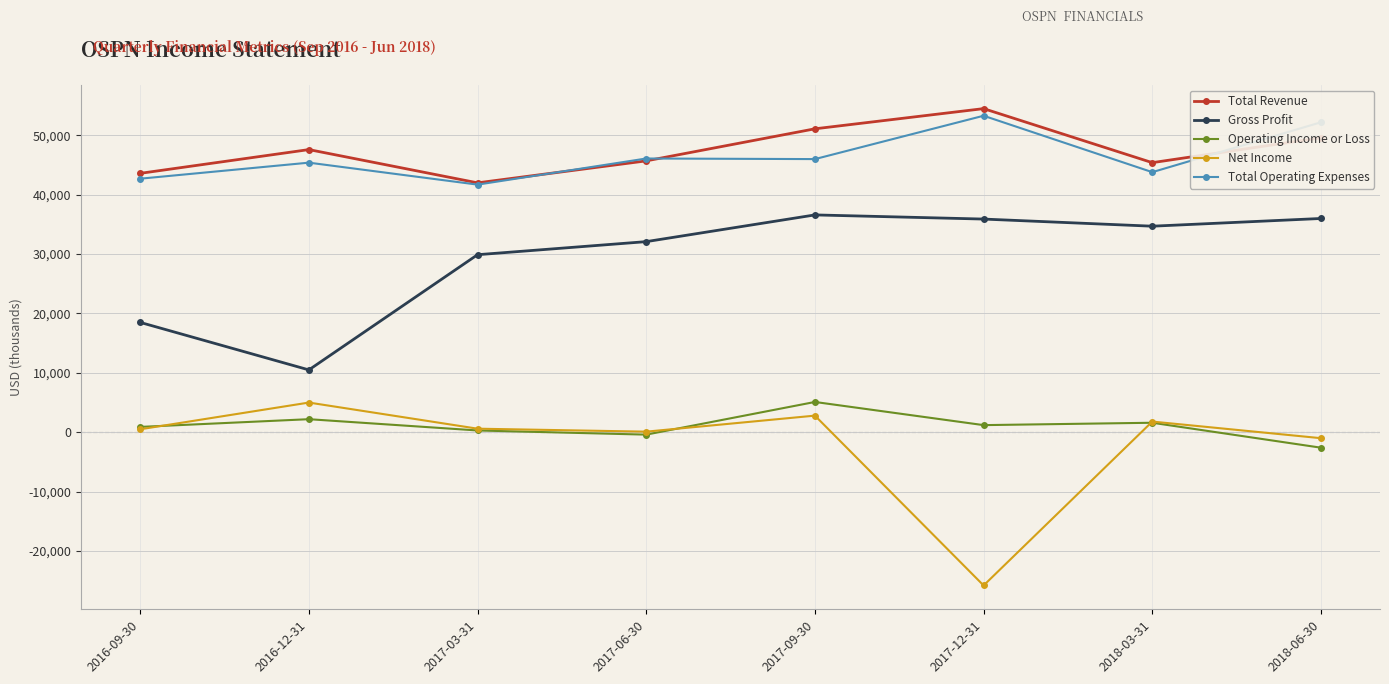

The value of Total Revenue at 2017-03-31 is 42000. True or false?

True